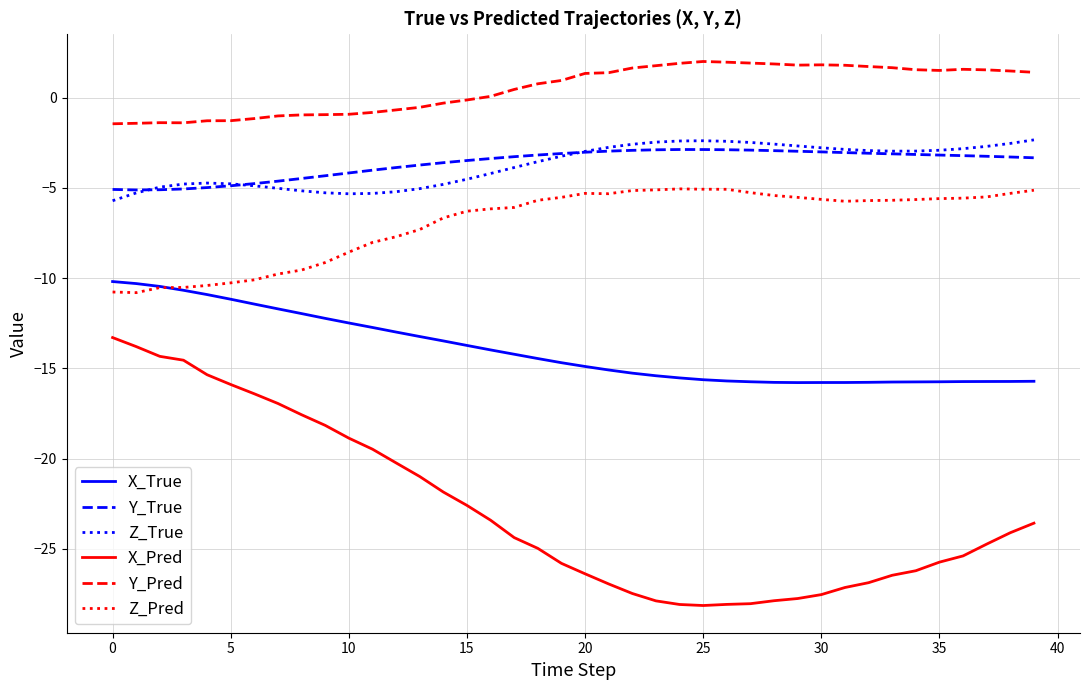

Which series has the largest total across all categories?

Y_Pred